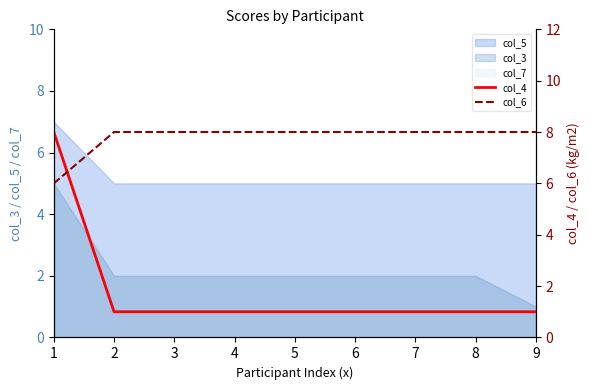

What value does the col_6 series have at 6?

8